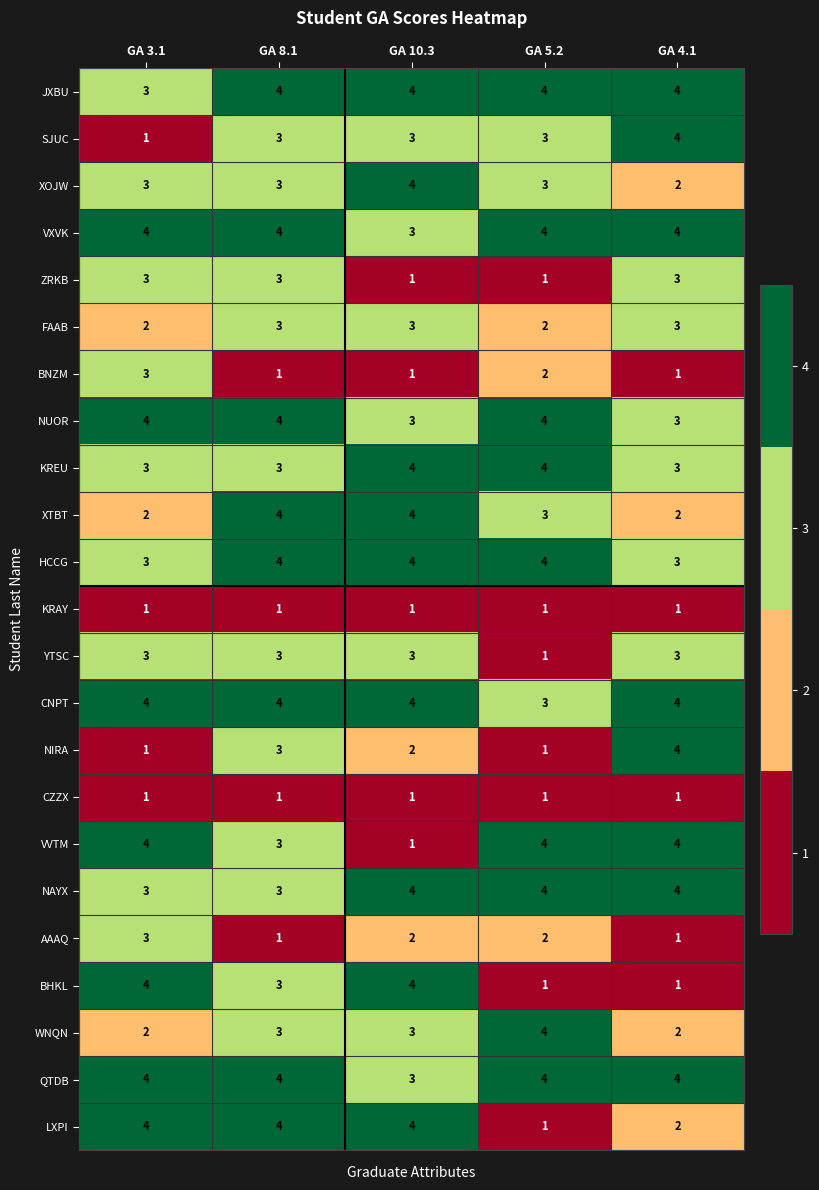

At which category is the sum across all series the highest?

GA 8.1